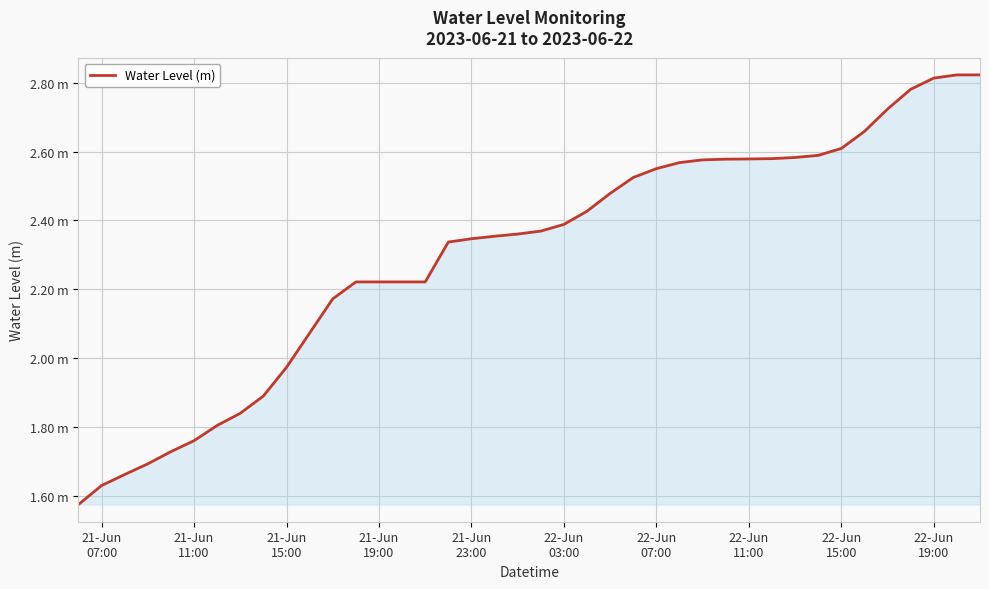

What is the value of the 29th point from the left?

2.6